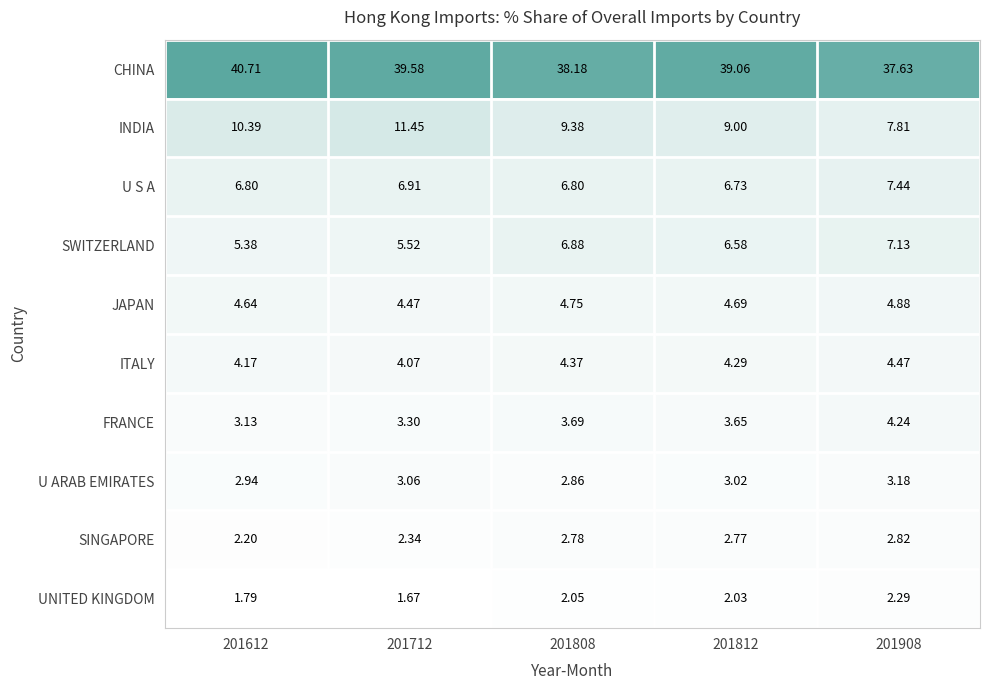

Which series has the largest total across all categories?

CHINA